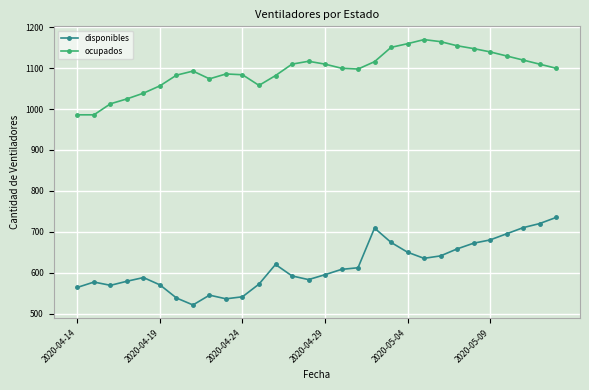

Which series has the largest total across all categories?

ocupados